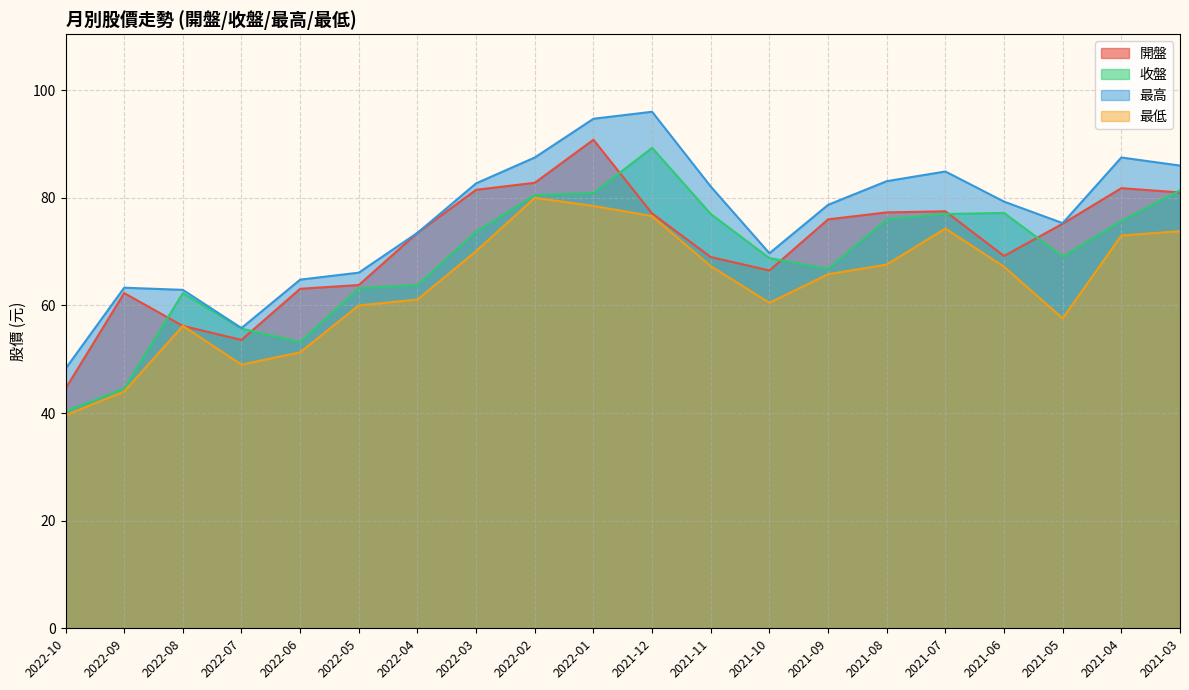

Rank the series by their average value, from highest to lowest.

最高, 開盤, 收盤, 最低